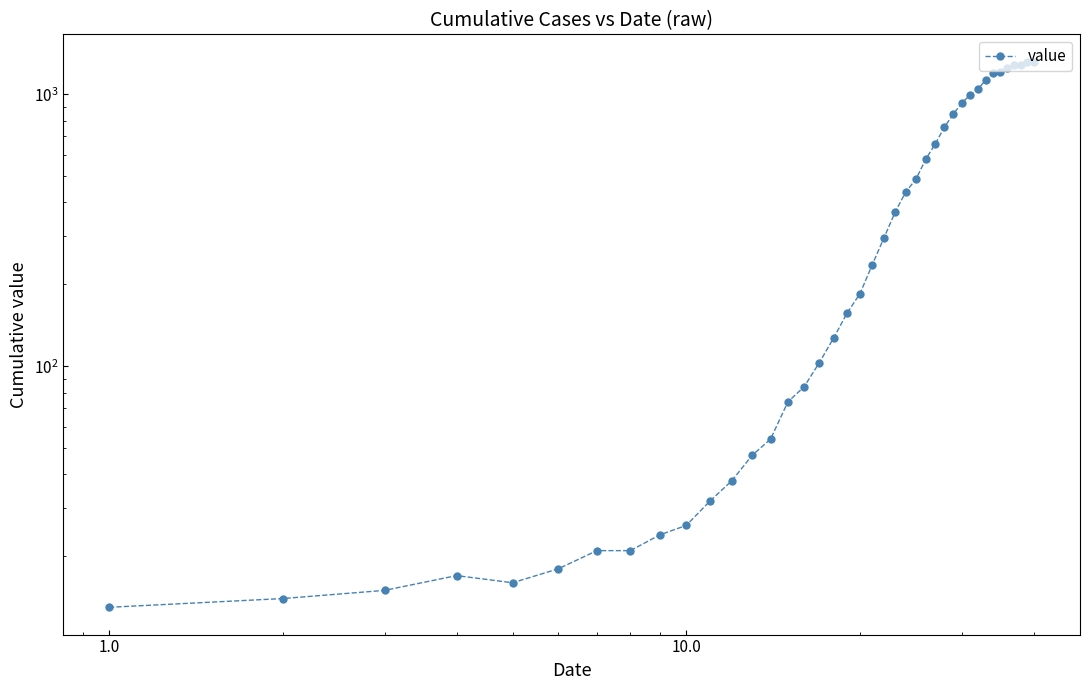

What is the value of the 21st point from the left?

236